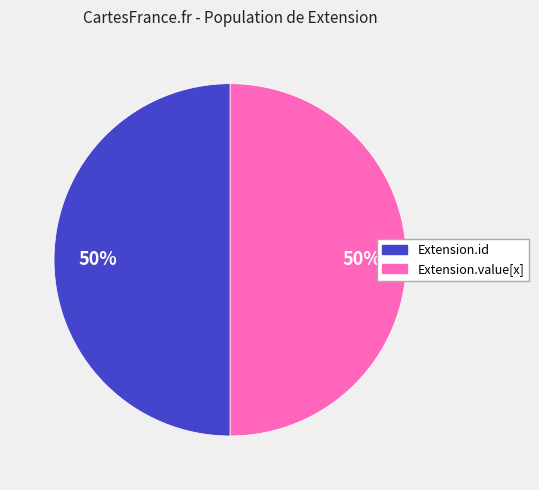

To the nearest percent, what is the average slice percentage?

50%